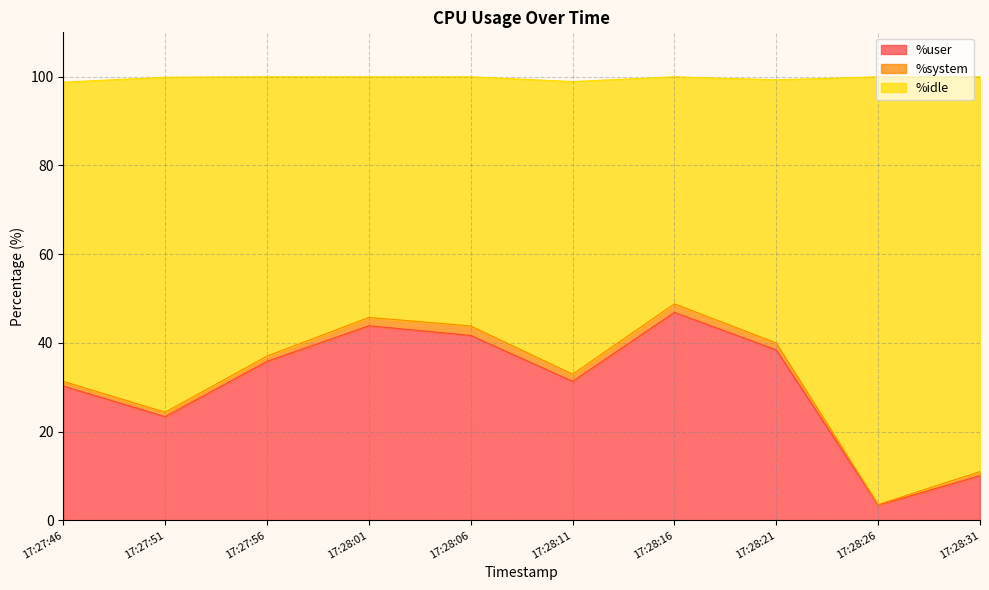

What is the minimum value shown in the chart?

3.4